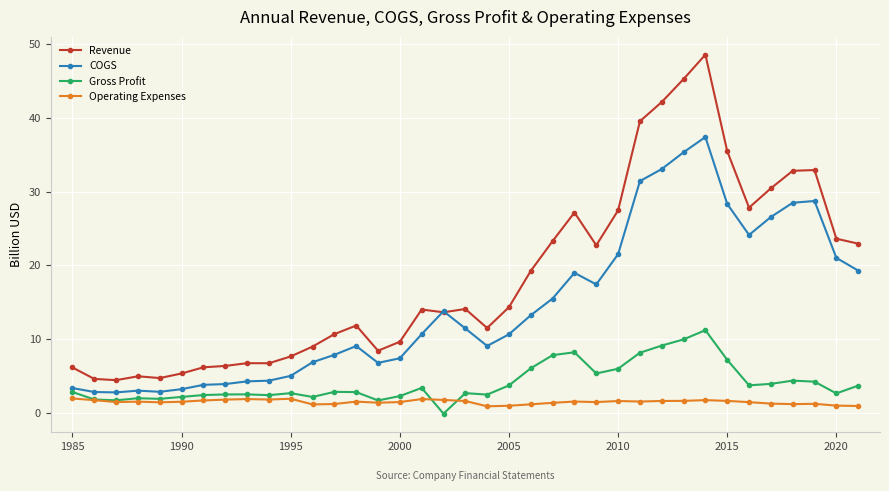

True or false: Gross Profit and Revenue cross at least once.

False